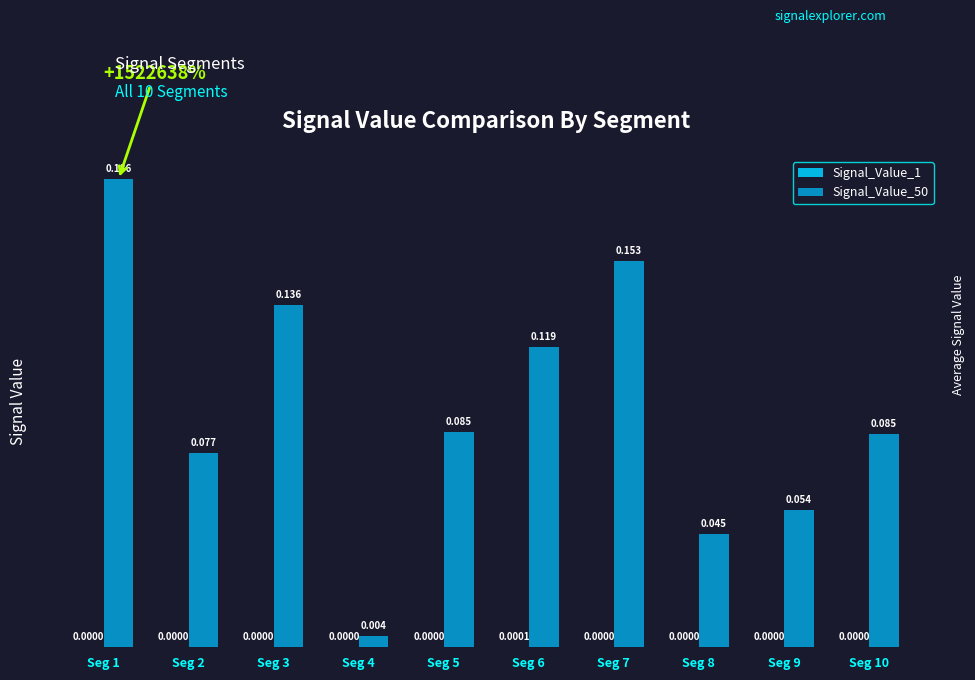

At which label is Signal_Value_1 closest to 0?

Seg 3